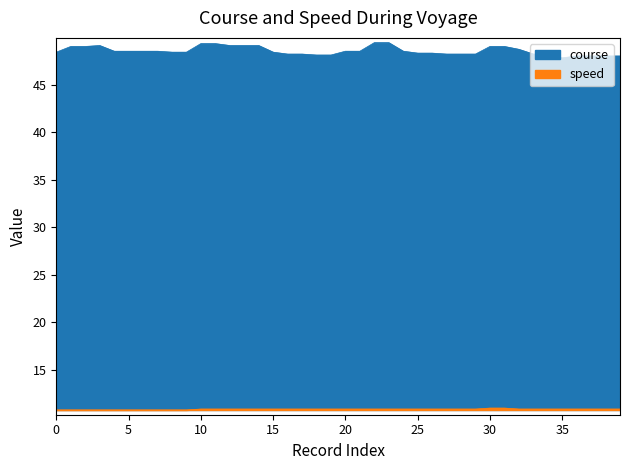

The value of course at 14 is 88.0. True or false?

False